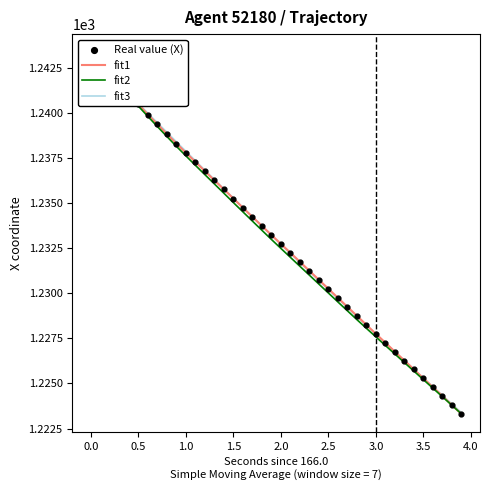

Which series contains the lowest Y value?

X